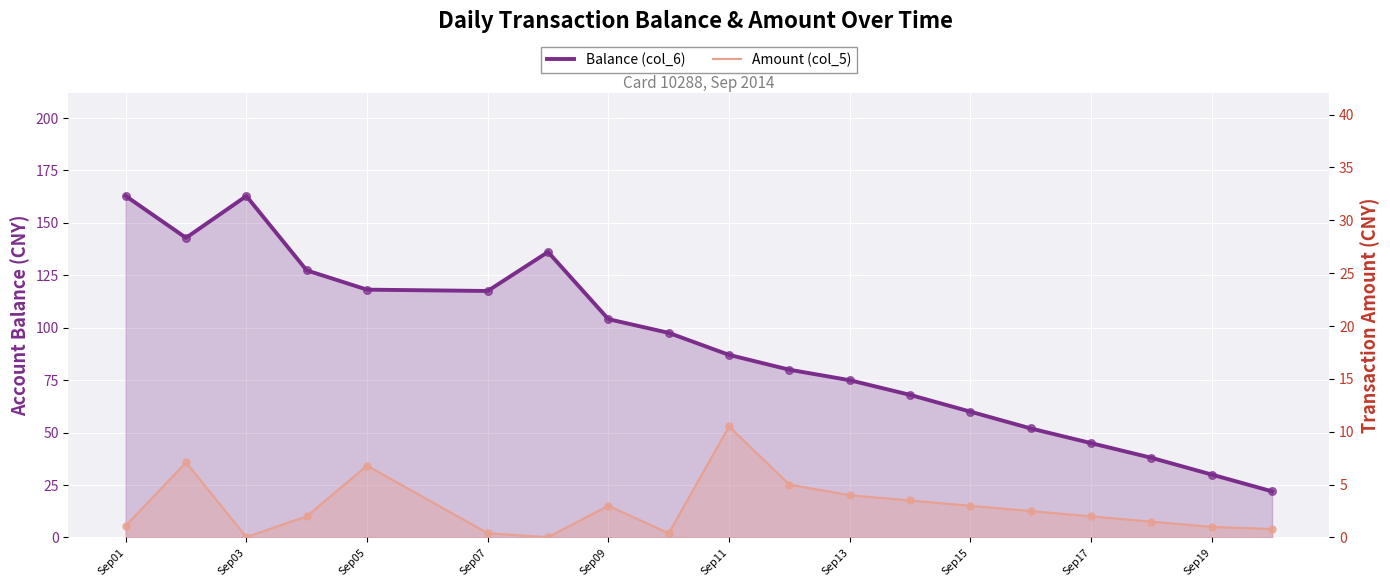

Which series has the widest spread of Y values?

Balance (col_6)